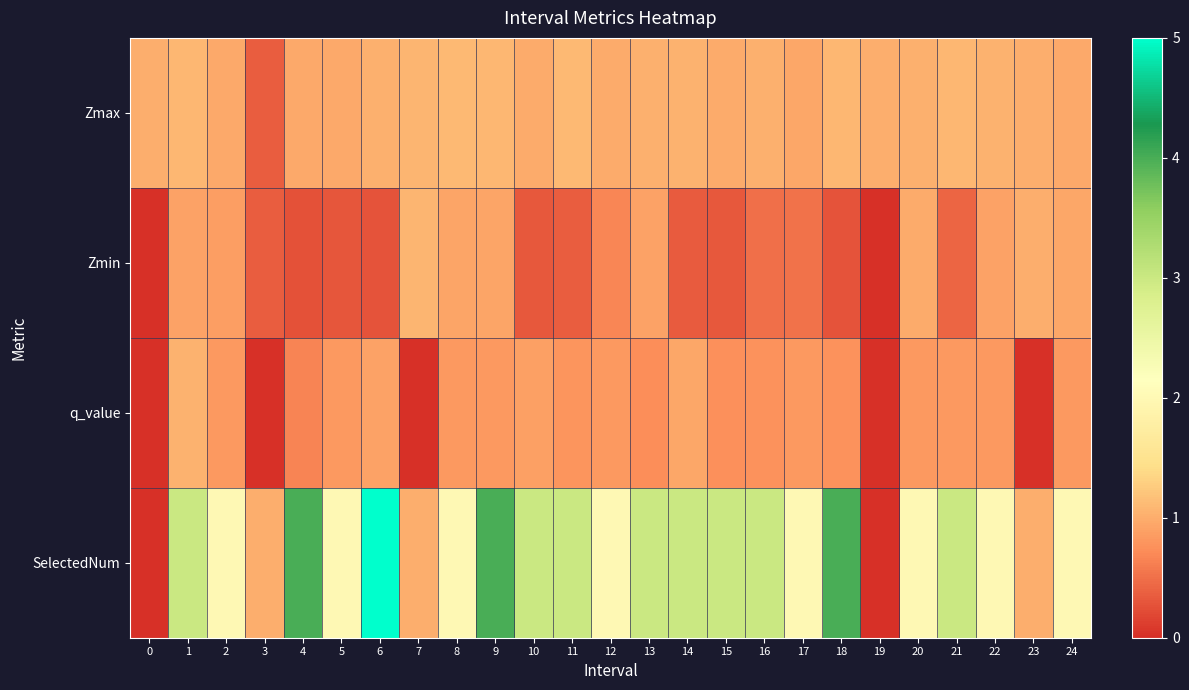

At how many categories does at least one series exceed 0?

25